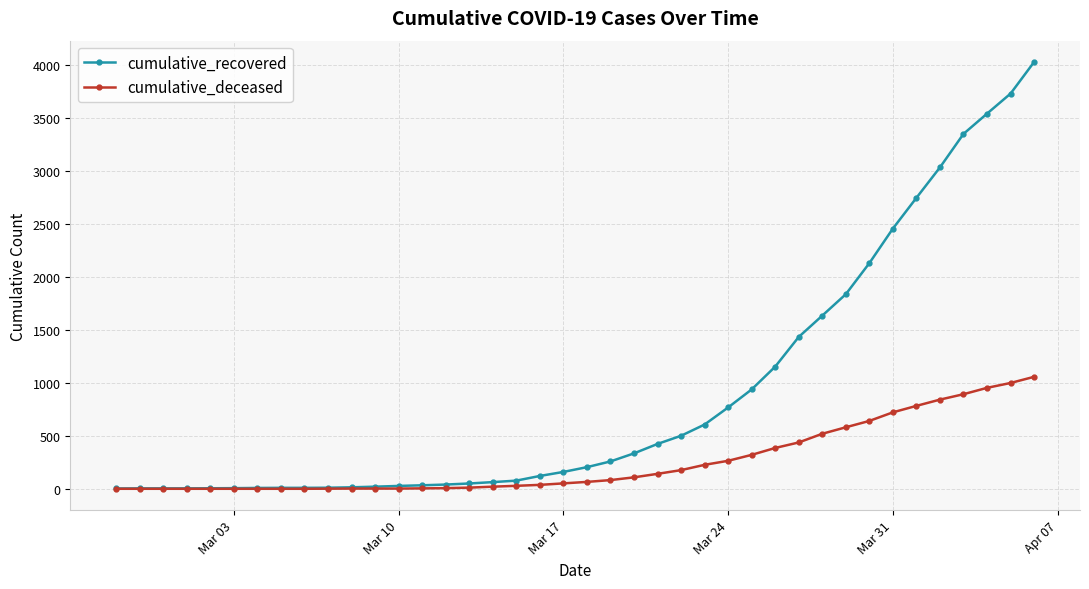

What are all the series names shown in the legend?

cumulative_recovered, cumulative_deceased